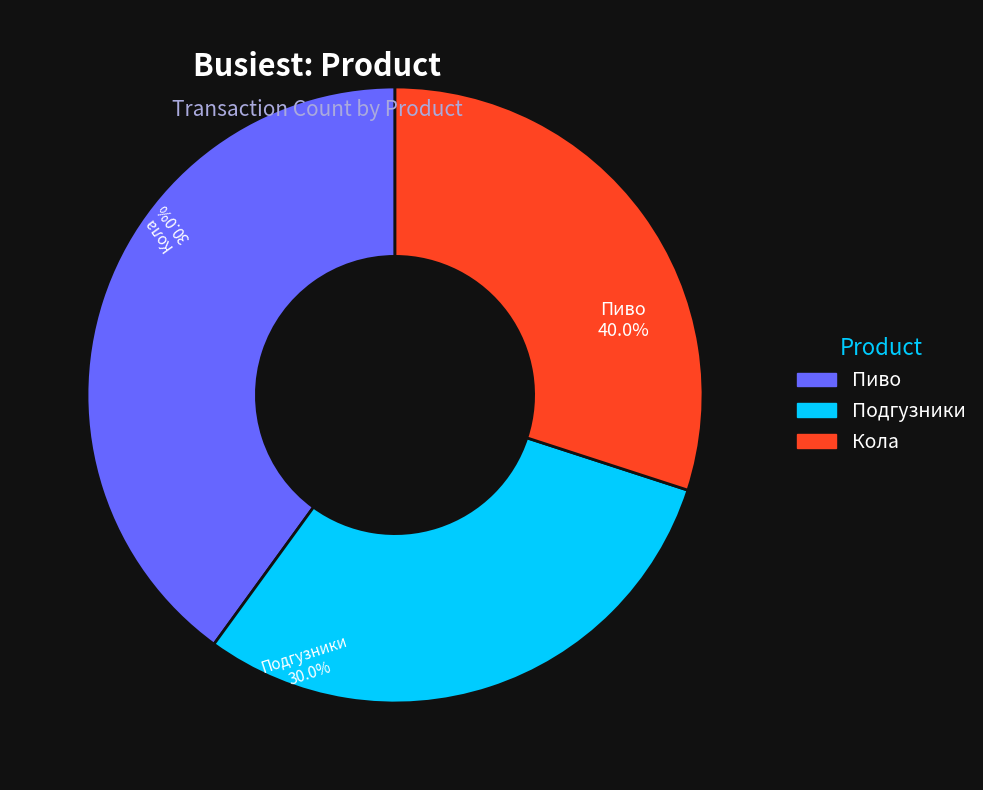

What is the total percentage of Пиво and Кола?

70.0%